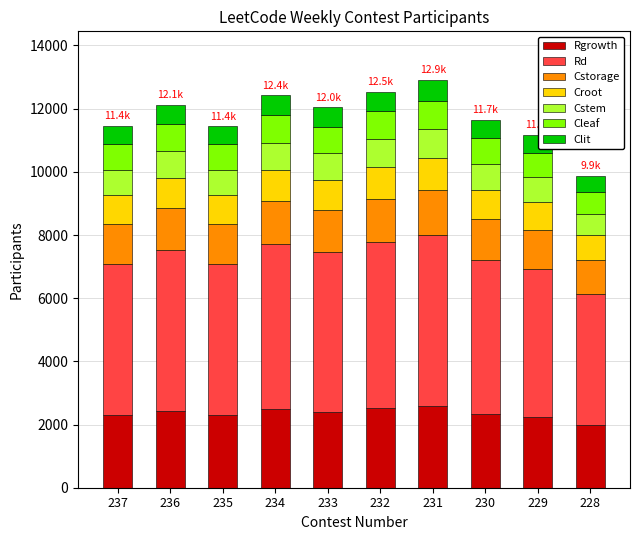

What is the highest value of the Rgrowth series?

2580